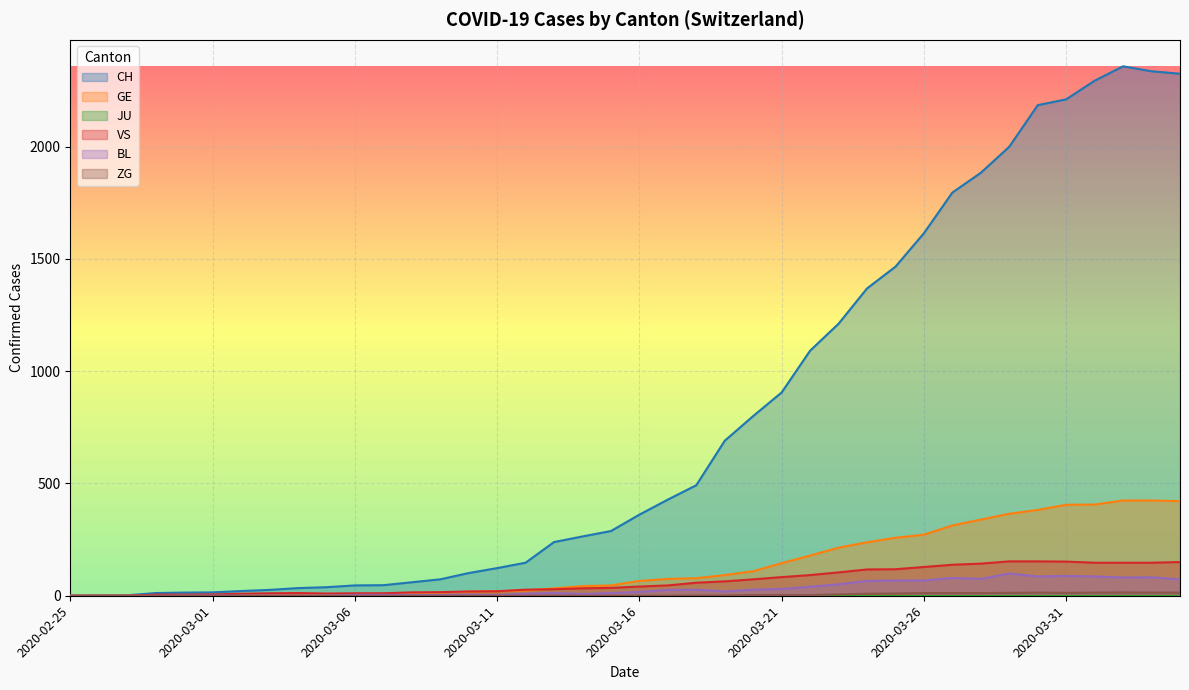

How many values in ZG are above zero?

18